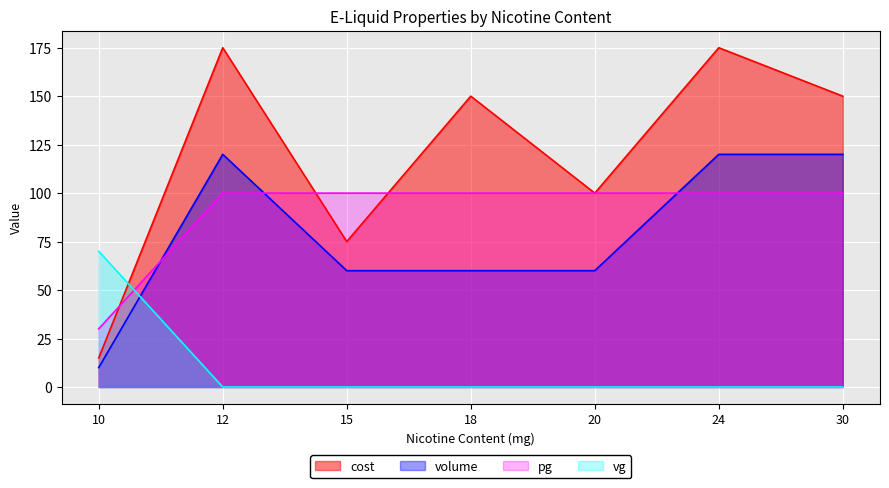

List the labels in order of volume value, largest first.

12, 24, 30, 15, 18, 20, 10